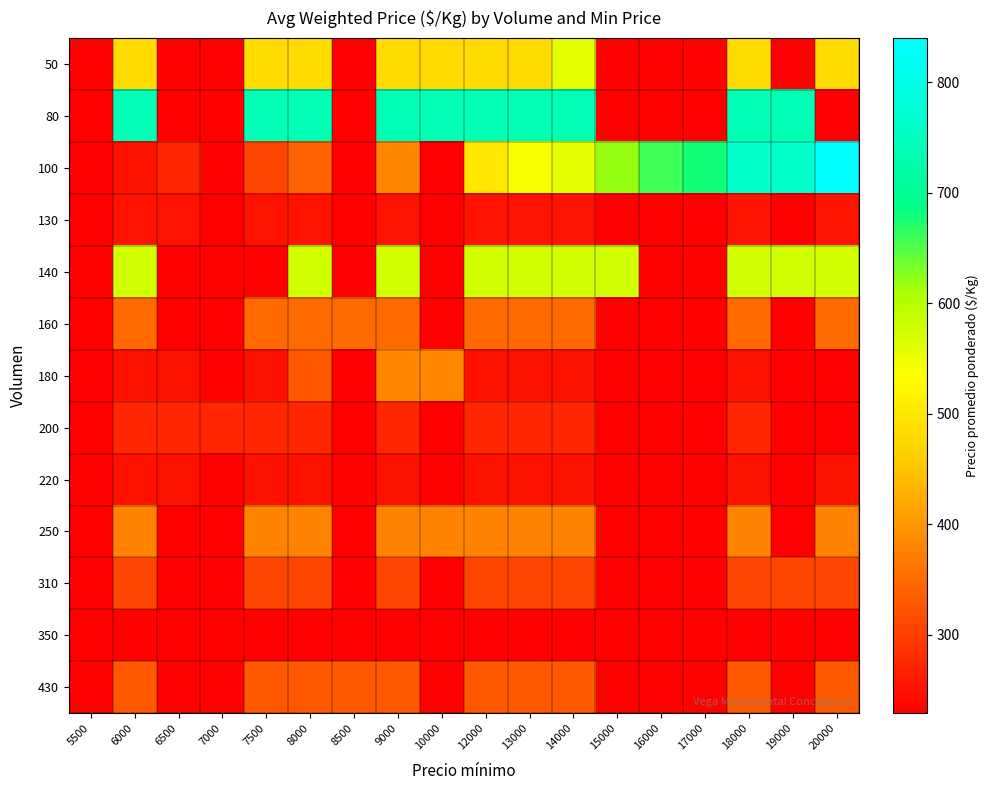

How many data points does each series have?

18